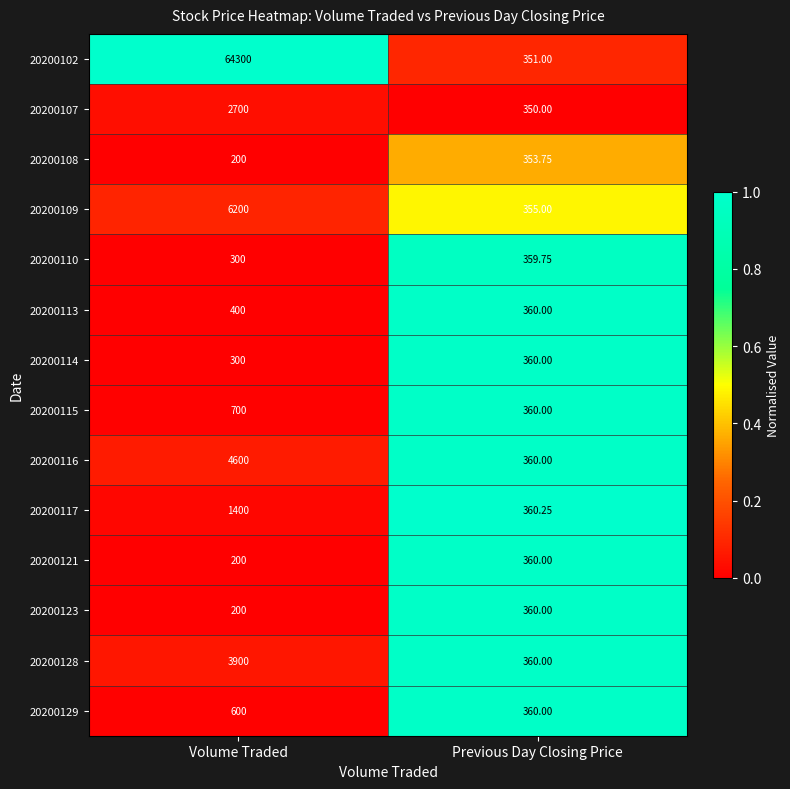

List the labels in order of 20200121 value, smallest first.

Volume Traded, Previous Day Closing Price